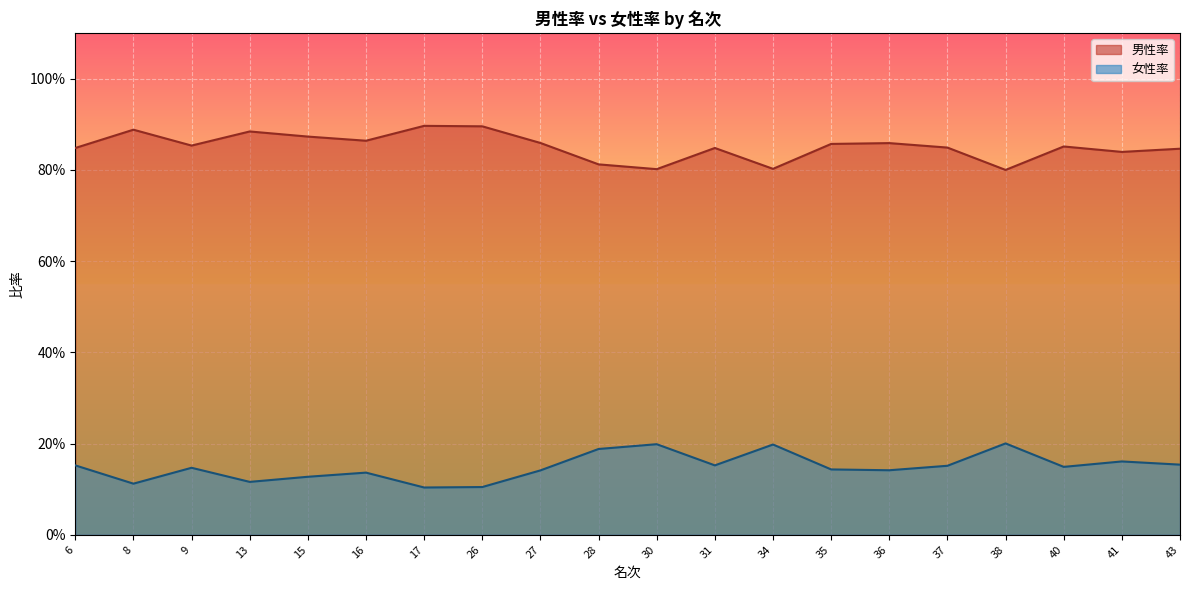

At which category is the sum across all series the highest?

6